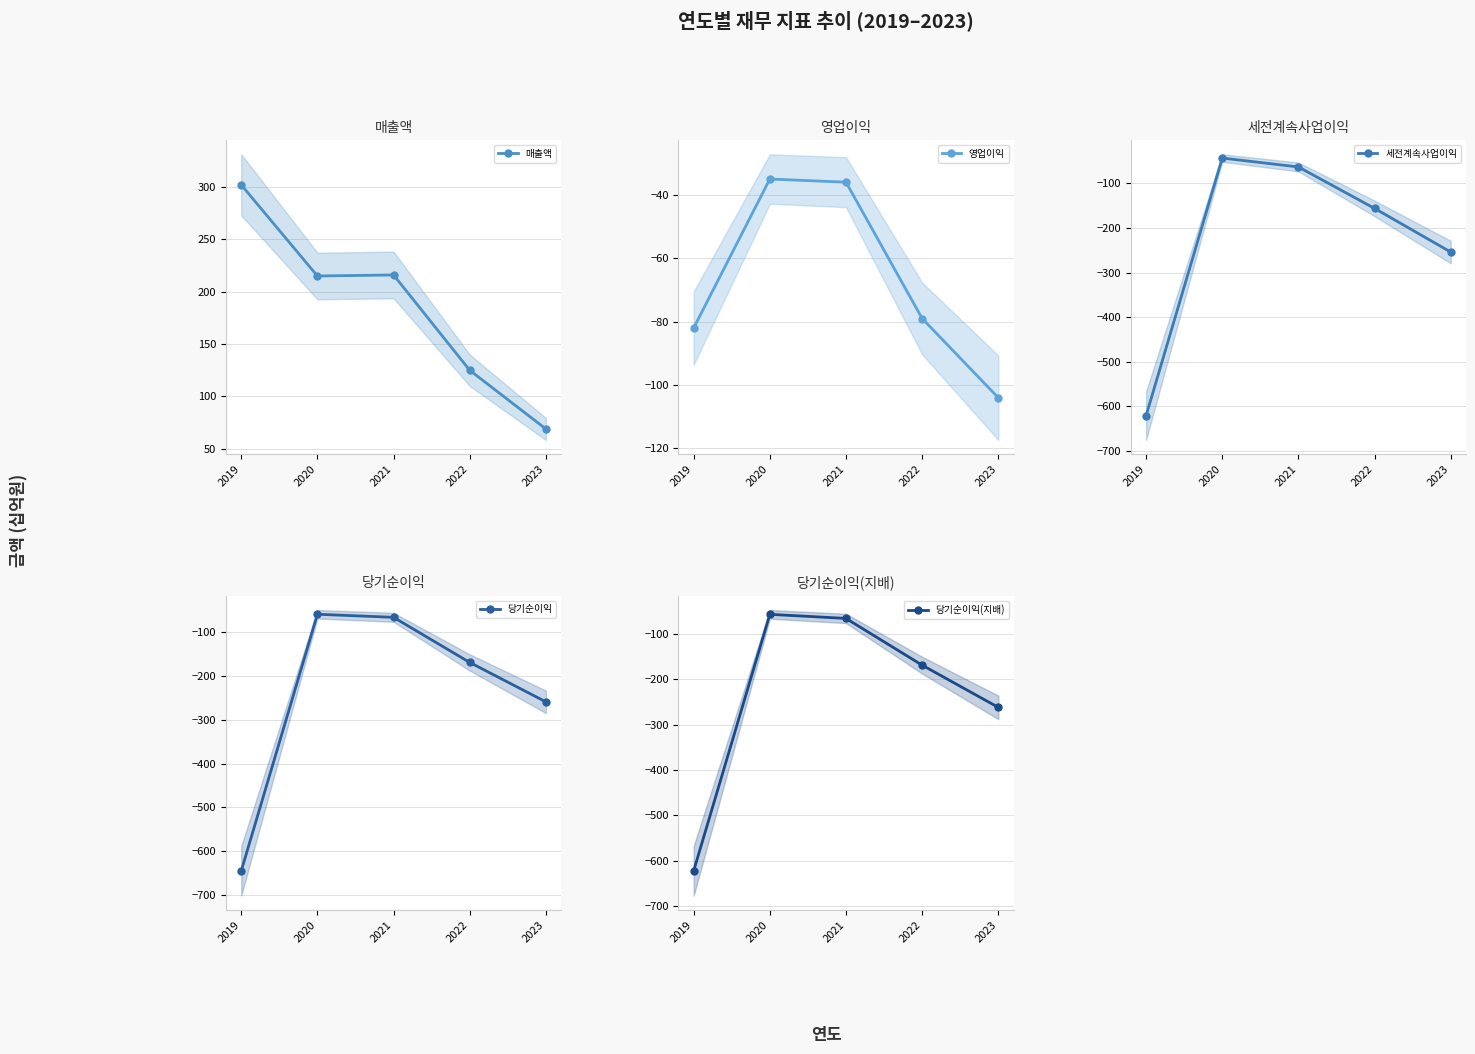

Rank the series by their maximum value, from lowest to highest.

당기순이익, 당기순이익(지배), 세전계속사업이익, 영업이익, 매출액